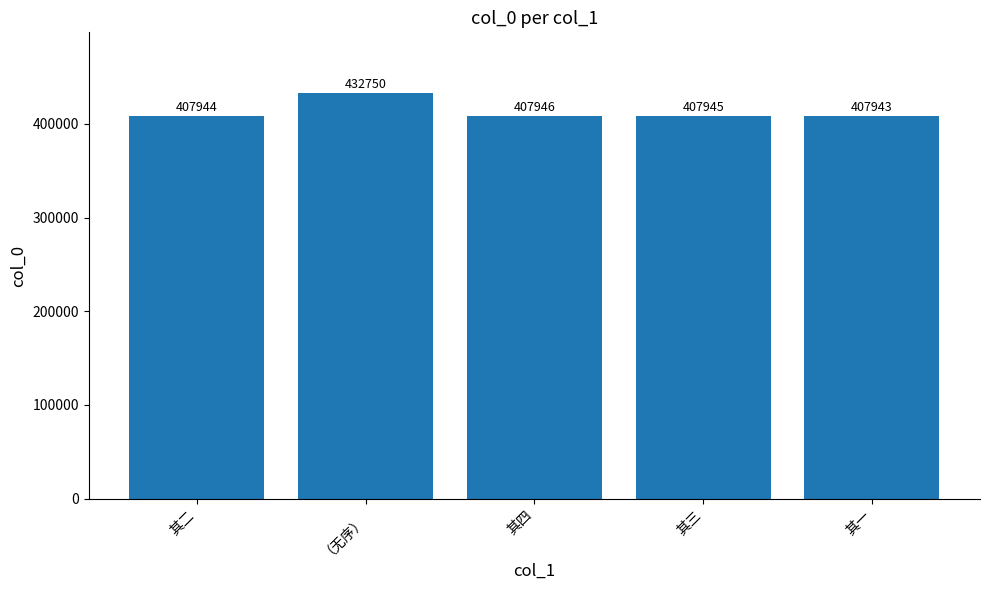

The value at 其四 is 407946. True or false?

True